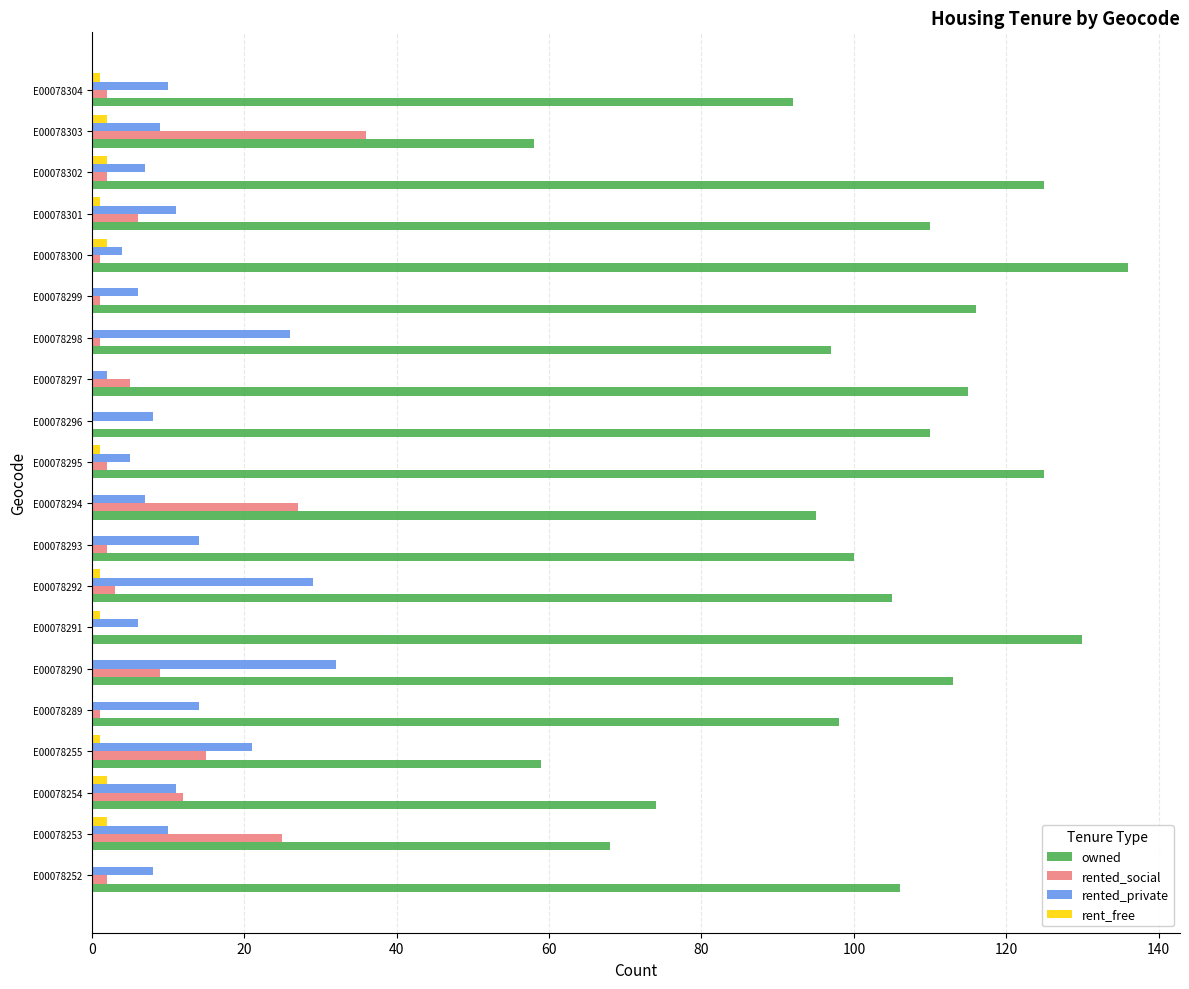

What is the total value across all series at E00078294?

129